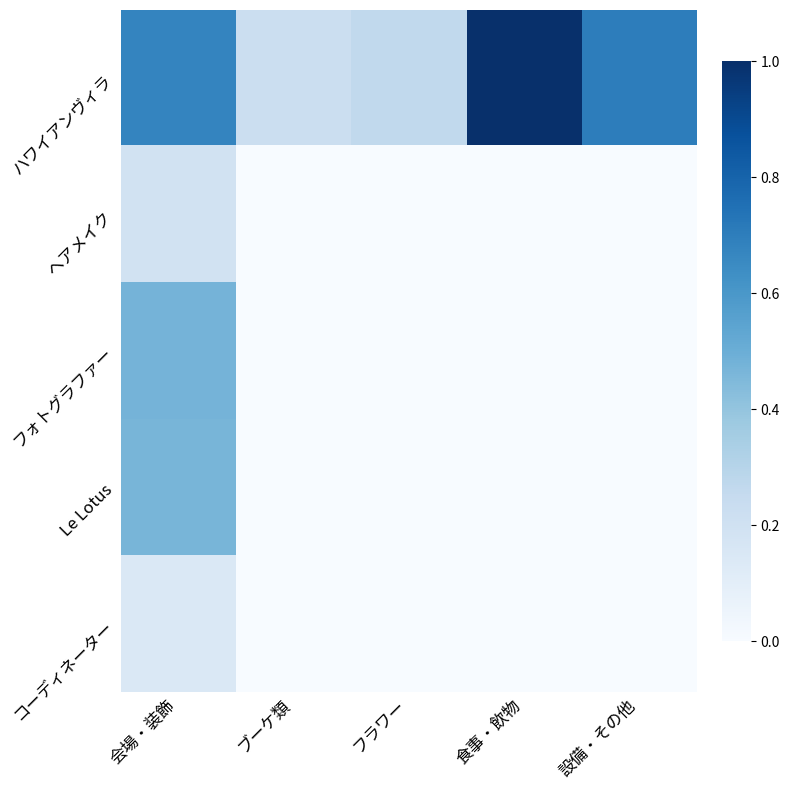

At how many categories does at least one series exceed 0?

5